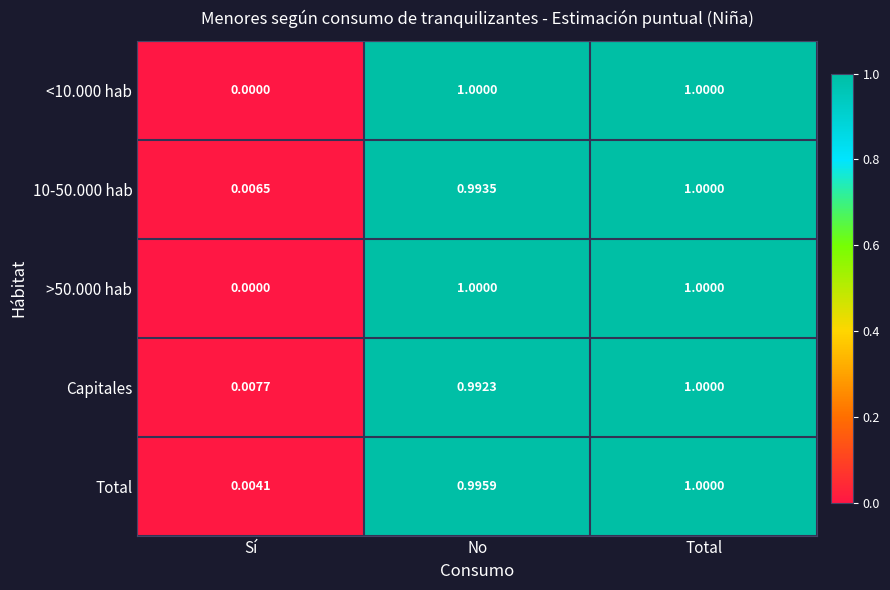

How many data points does each series have?

3